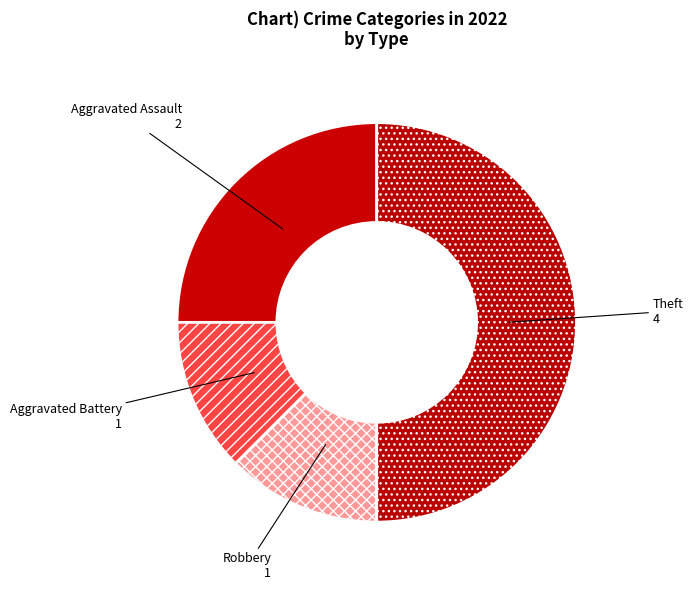

Does Robbery account for over 50% of the chart?

No